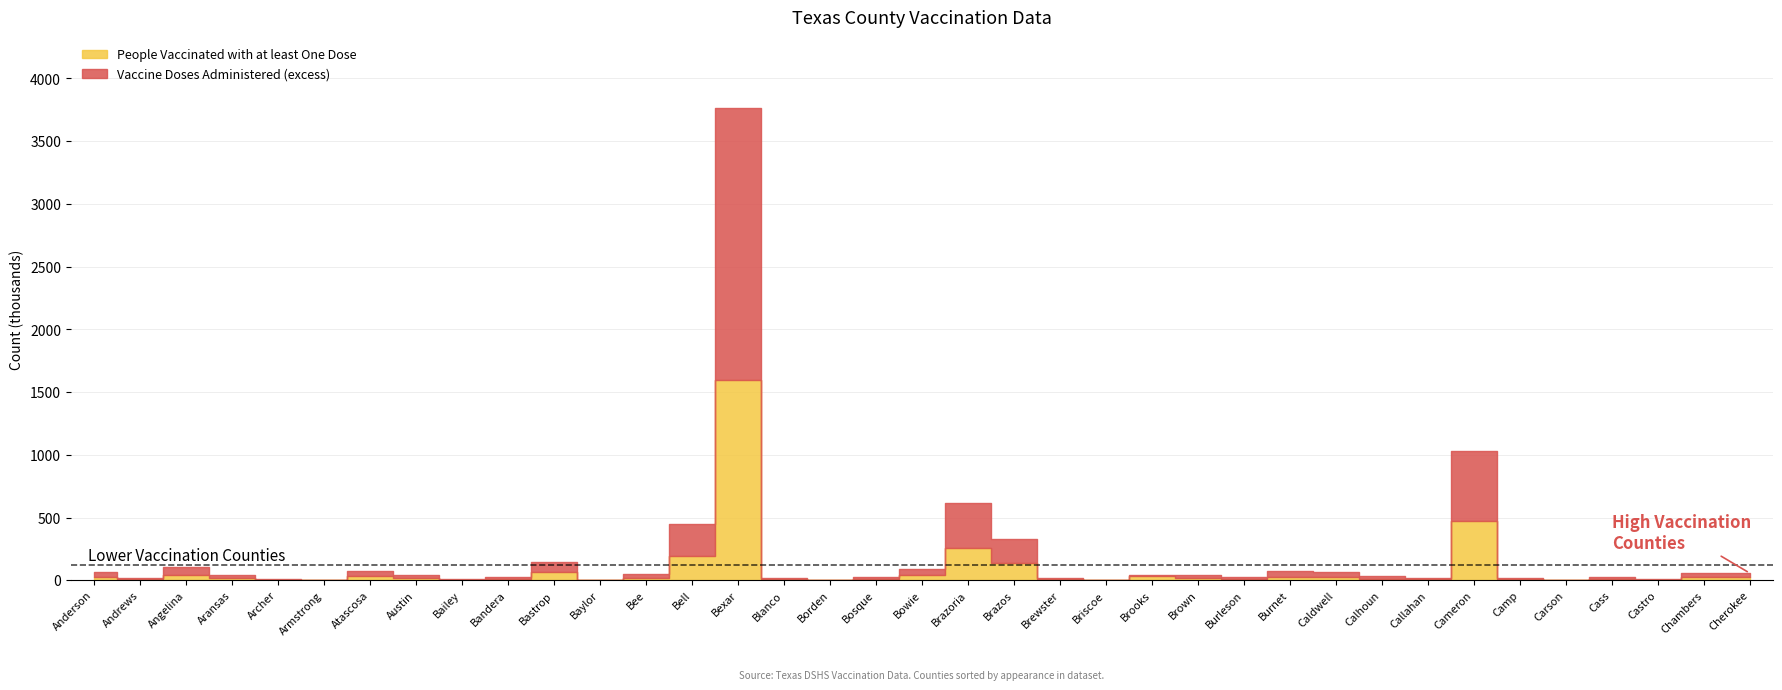

Between 16 and 27, which series saw the biggest shift?

doses_administered